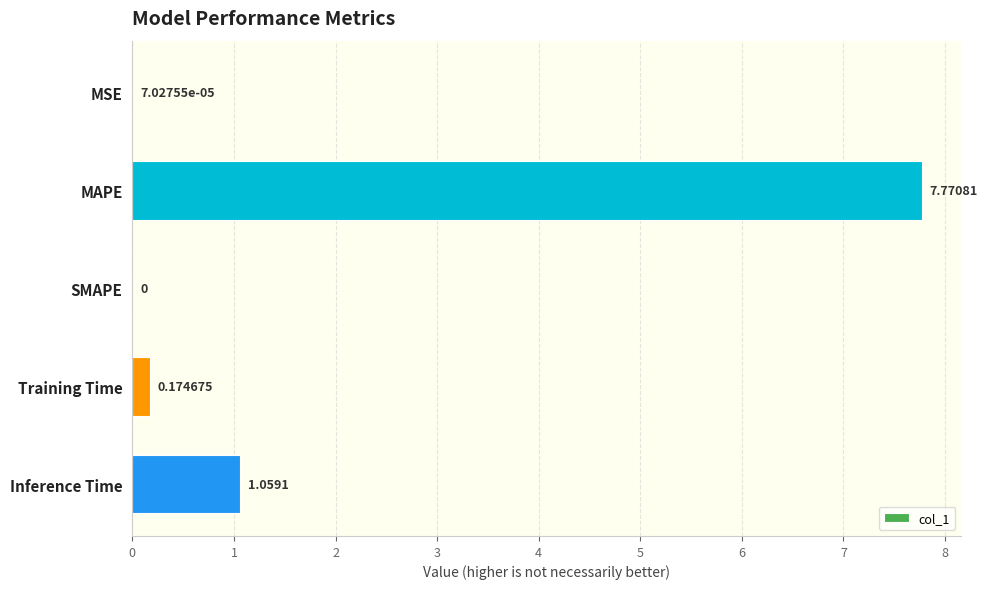

How many data points are above 0?

4